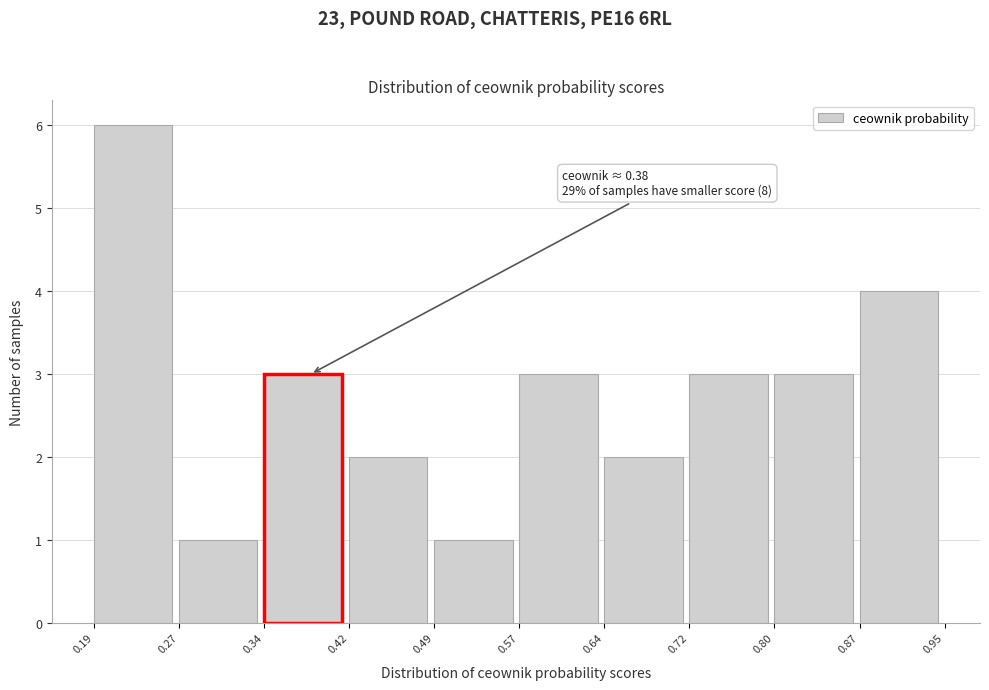

Which range on the x-axis has the tallest bar?

0.19 to 0.27